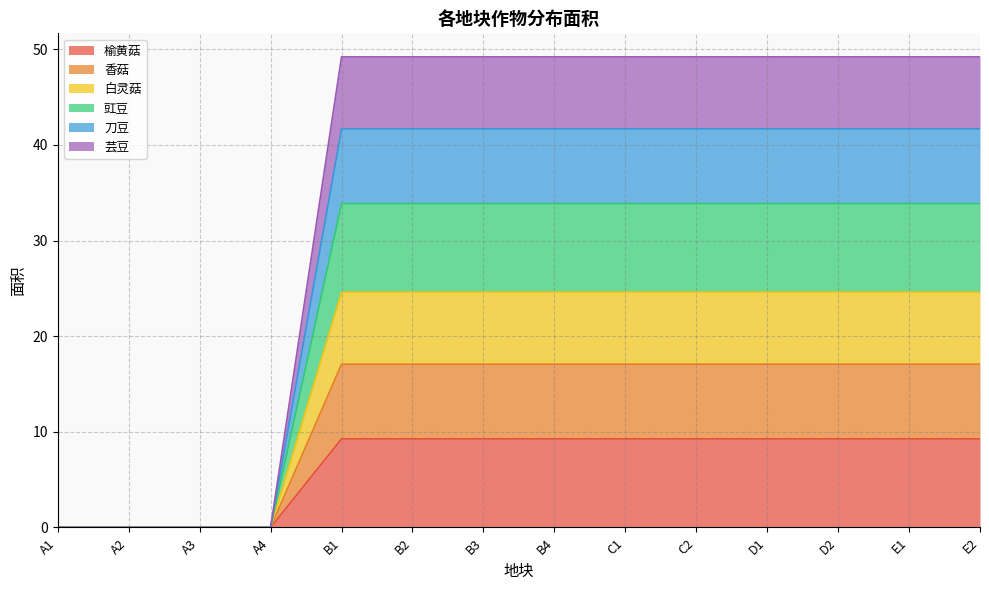

Does the chart have visible grid lines?

Yes